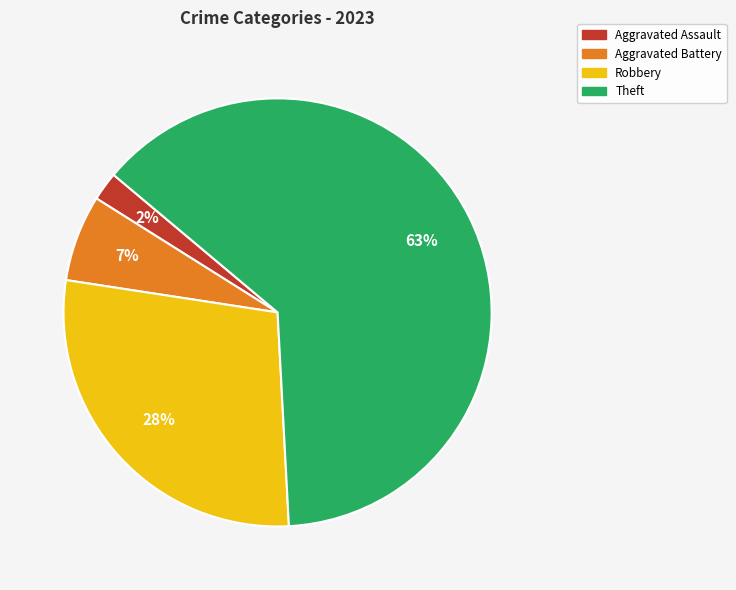

To the nearest percent, what is the average slice percentage?

25%